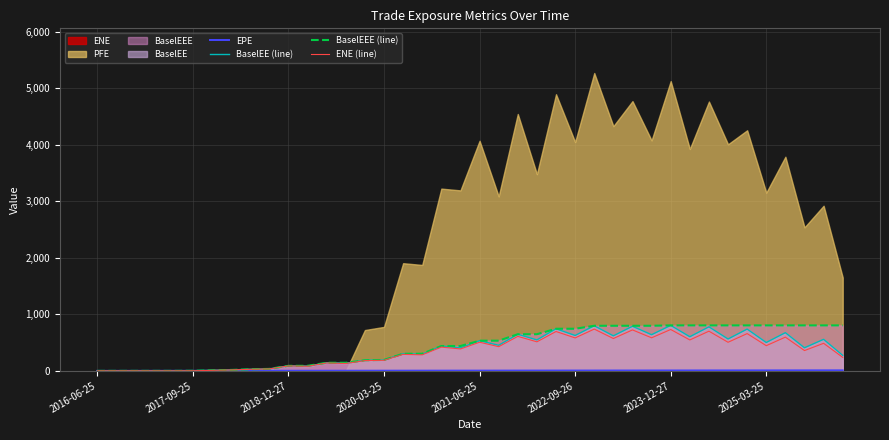

The value of BaselEE (line) at 27 is 620.5. True or false?

True